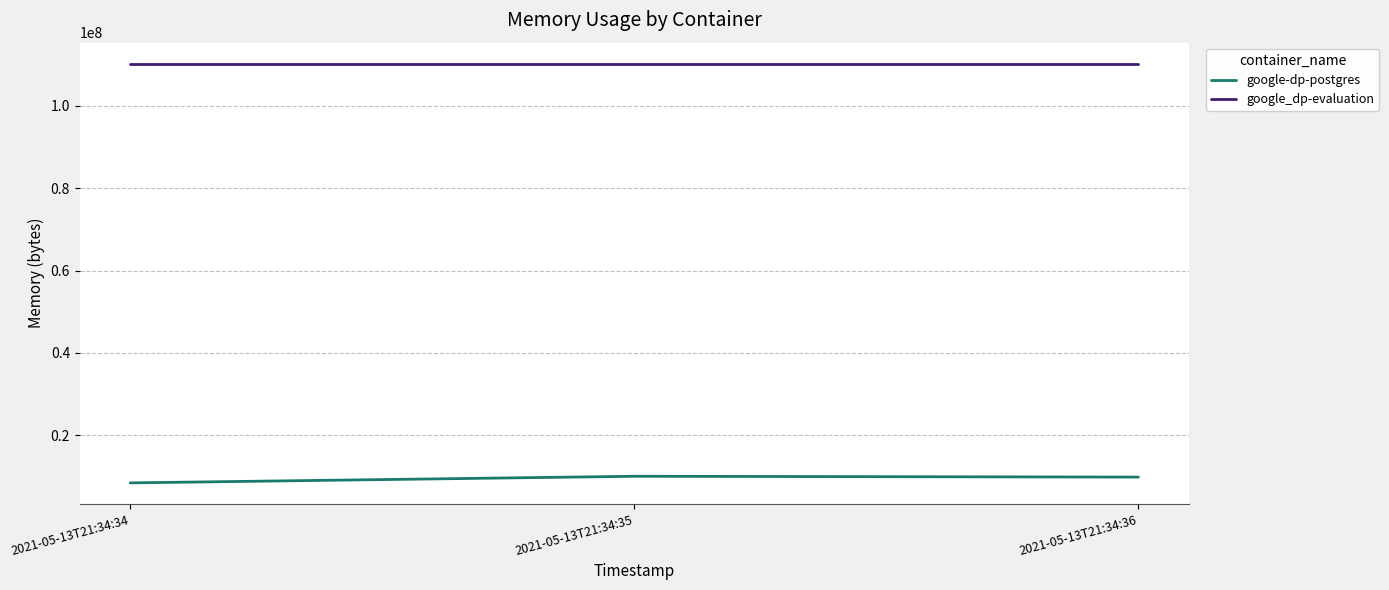

What are all the series names shown in the legend?

google-dp-postgres, google_dp-evaluation